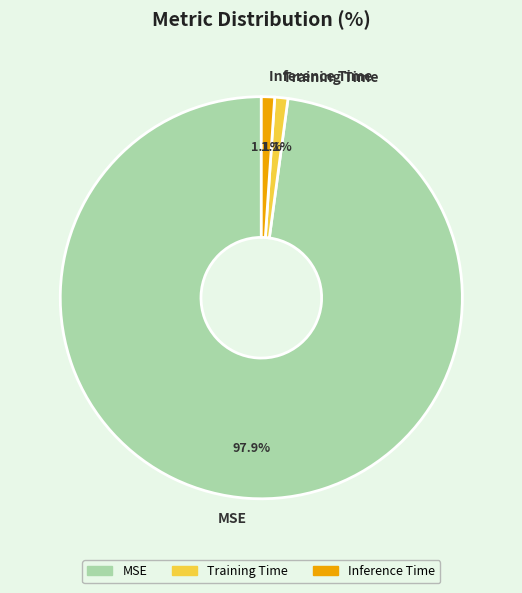

How many slices are in this pie chart?

3